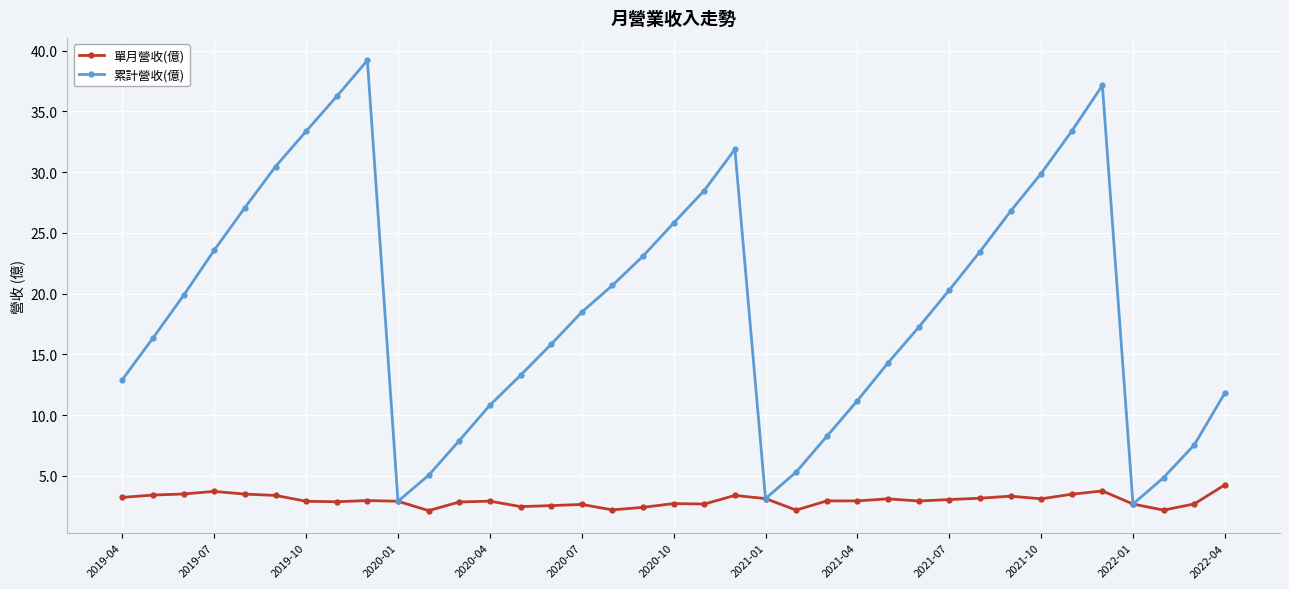

List the series in order of their peak value, lowest first.

單月營收(億), 累計營收(億)